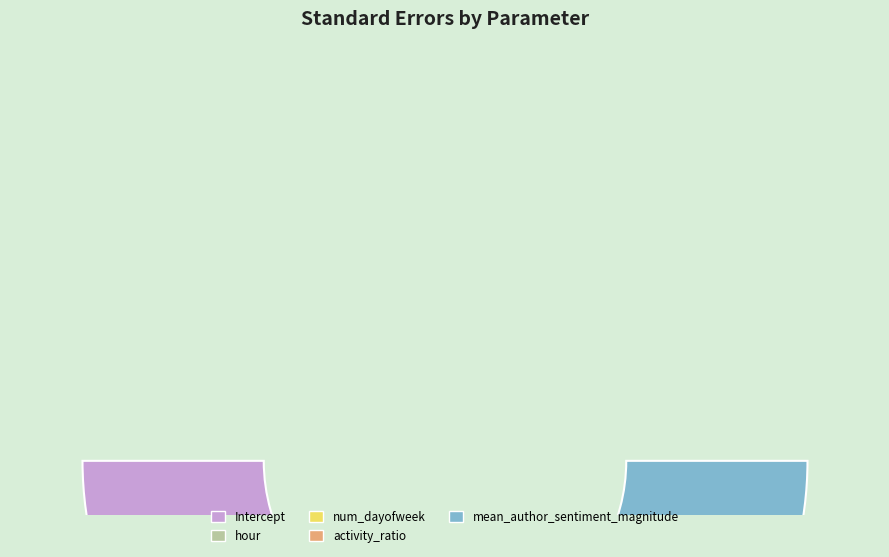

How many slices are in this pie chart?

5